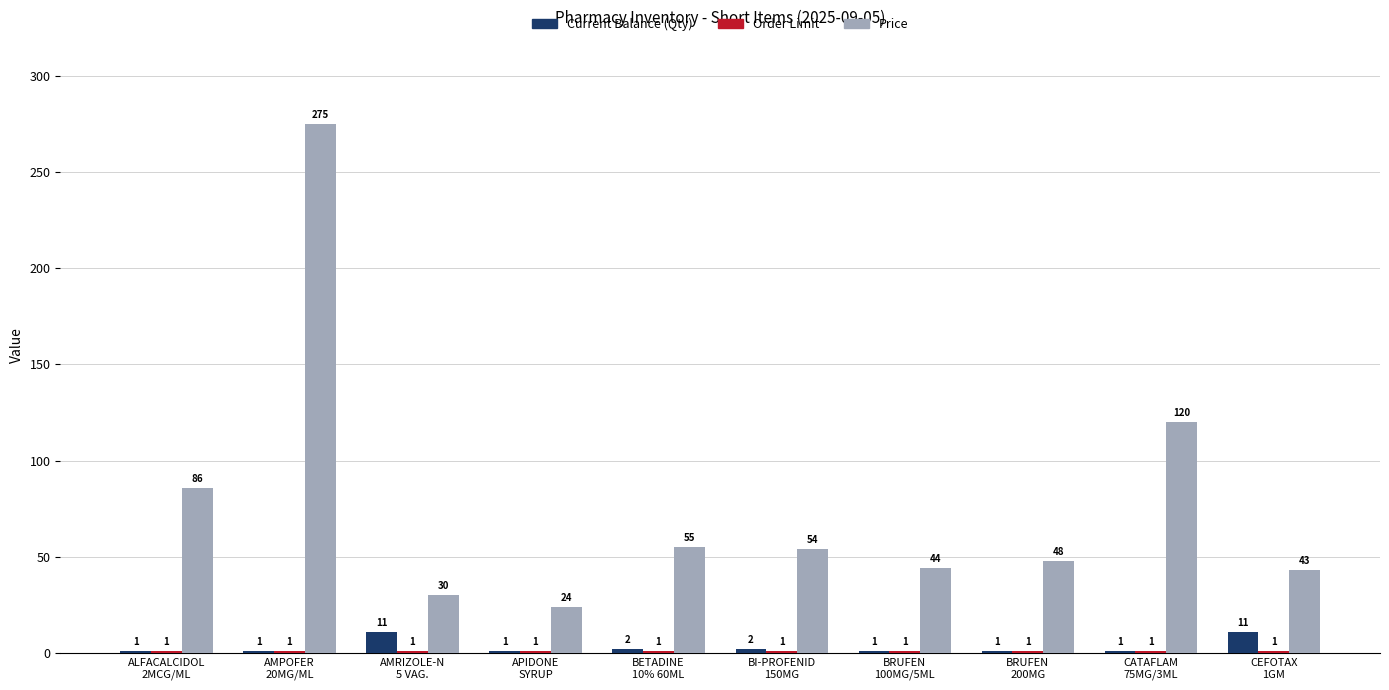

Which series has the largest total across all categories?

Price